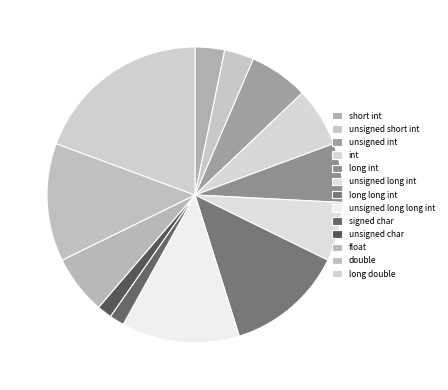

To the nearest percent, what is the difference between the long int and unsigned long long int slice percentages?

6%